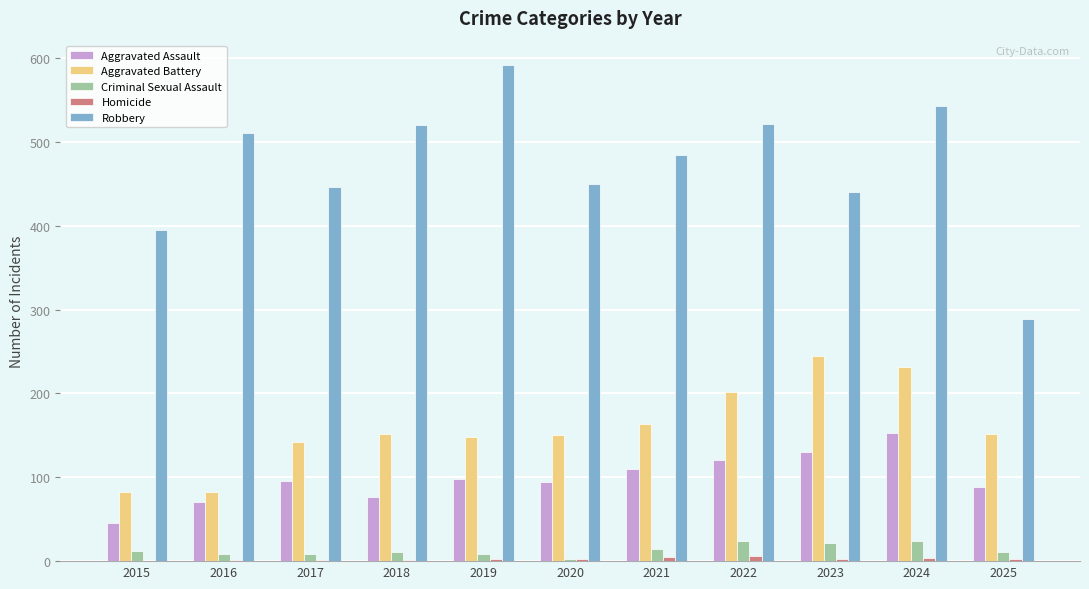

What is the maximum value shown in the chart?

591